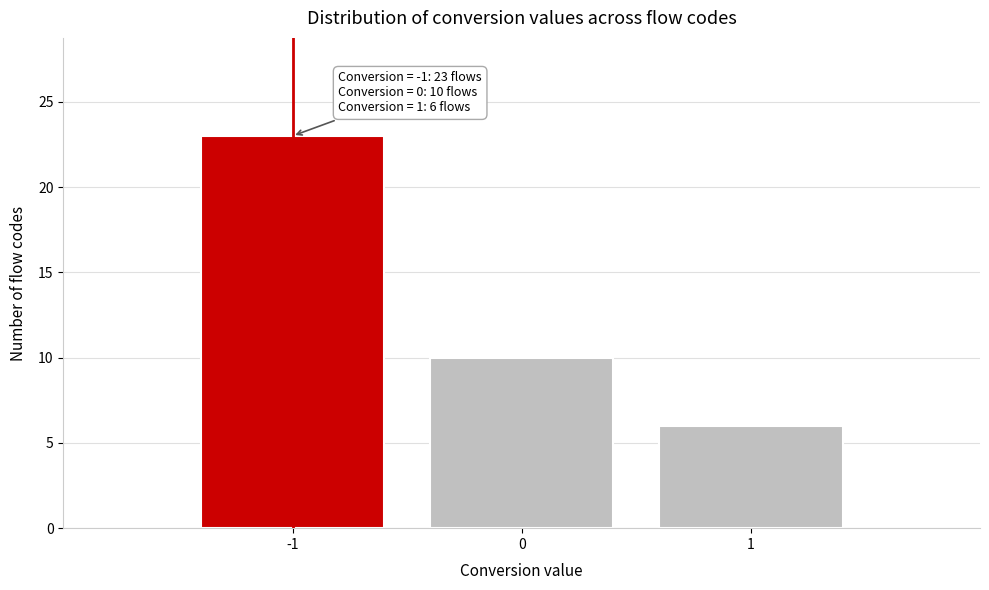

Over which range of the x-axis is the bar tallest?

-1.5 to -0.5